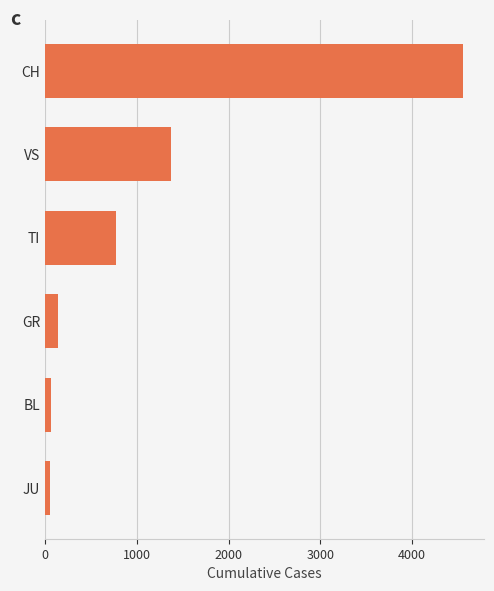

Count the number of categories in the chart.

6